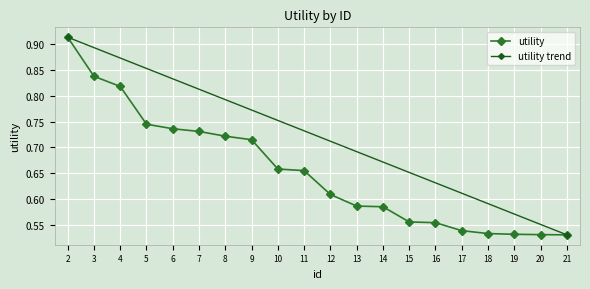

What is the difference between the maximum and minimum values?

0.4